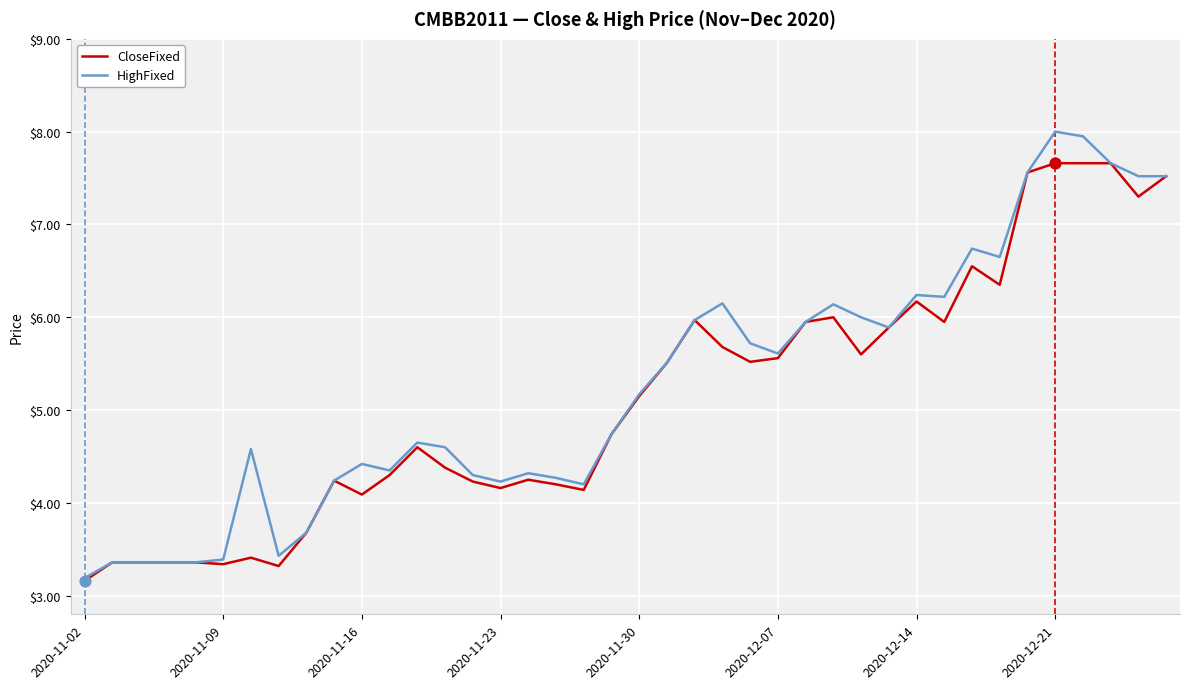

Which series has the widest spread of values?

HighFixed